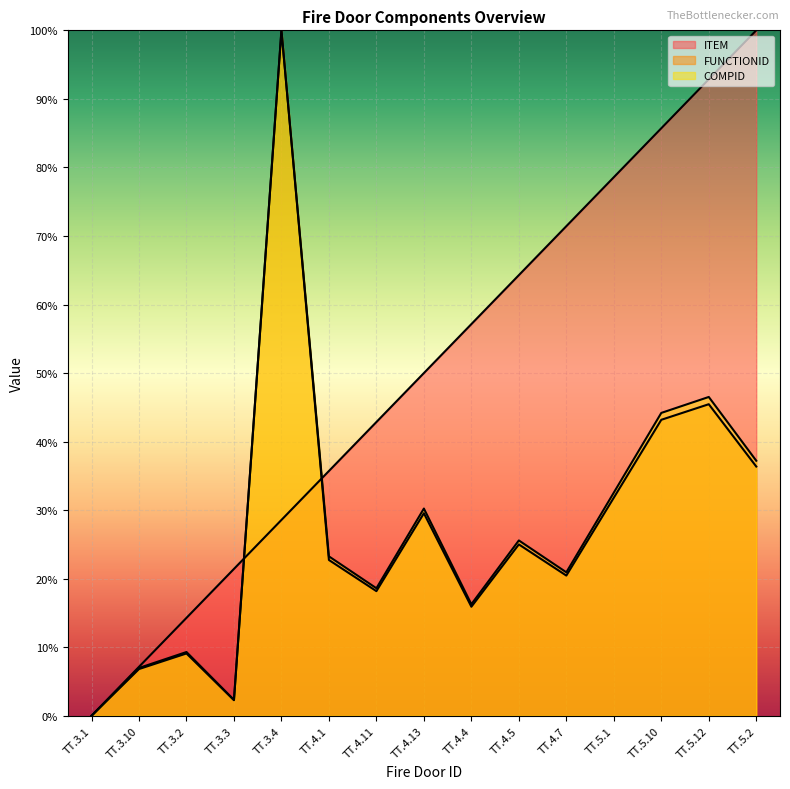

How many data points in COMPID are less than 23?

7